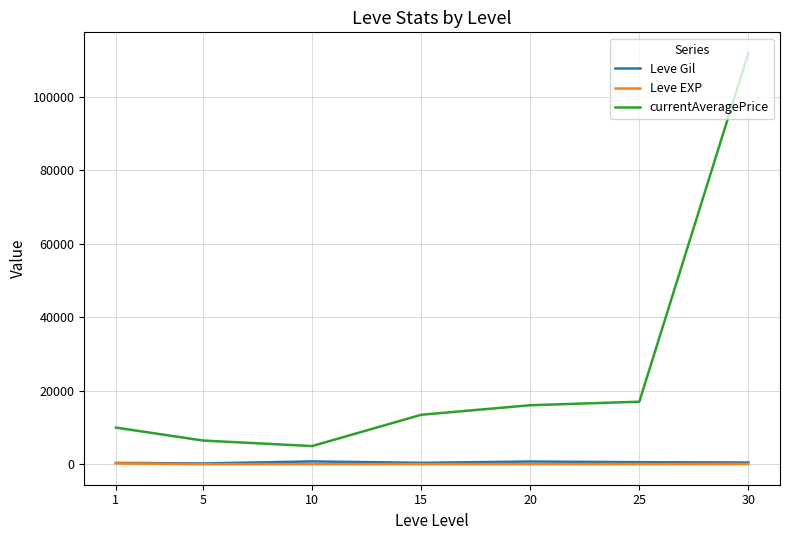

The value of currentAveragePrice at 10 is 4929.5. True or false?

True